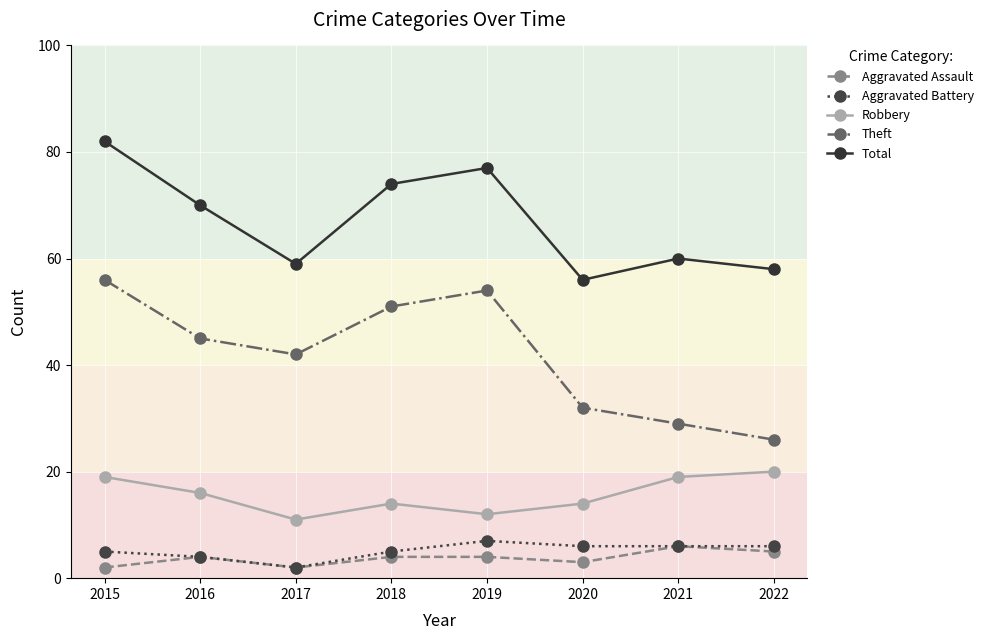

Reading right to left, extract all data points from this chart.

Aggravated Assault: 2022=5	2021=6	2020=3	2019=4	2018=4	2017=2	2016=4	2015=2
Aggravated Battery: 2022=6	2021=6	2020=6	2019=7	2018=5	2017=2	2016=4	2015=5
Robbery: 2022=20	2021=19	2020=14	2019=12	2018=14	2017=11	2016=16	2015=19
Theft: 2022=26	2021=29	2020=32	2019=54	2018=51	2017=42	2016=45	2015=56
Total: 2022=58	2021=60	2020=56	2019=77	2018=74	2017=59	2016=70	2015=82